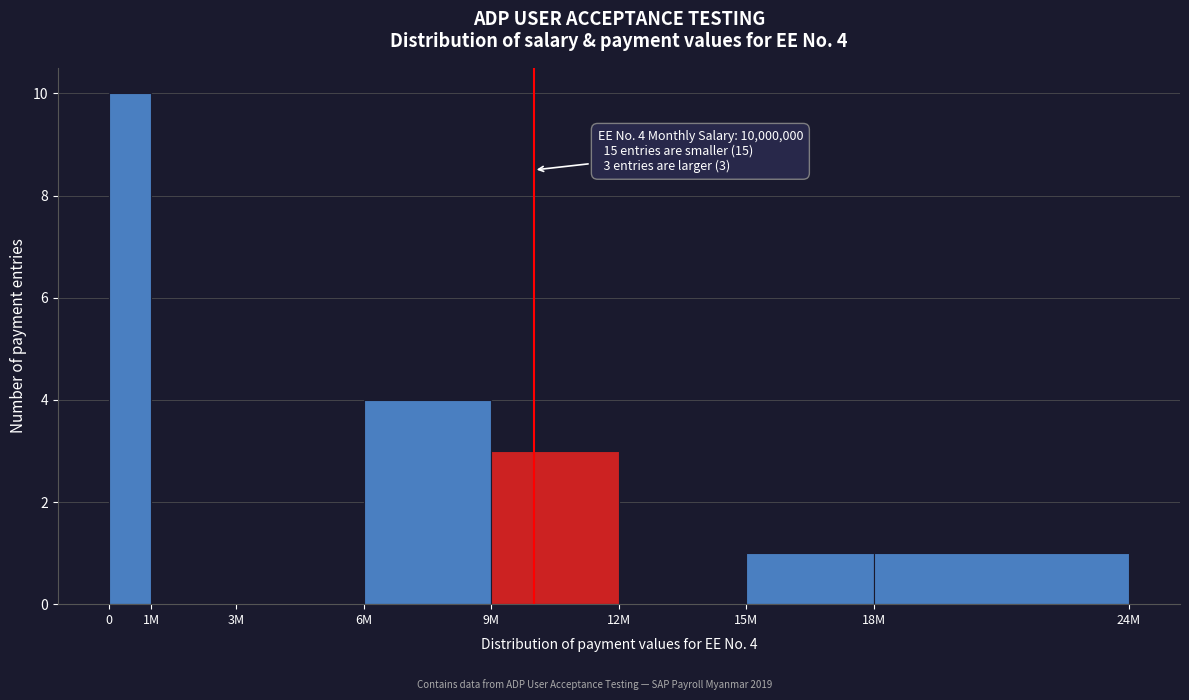

Reading left to right, extract all data points from this chart.

0=10	1M=0	3M=0	6M=4	9M=3	12M=0	15M=1	18M=1